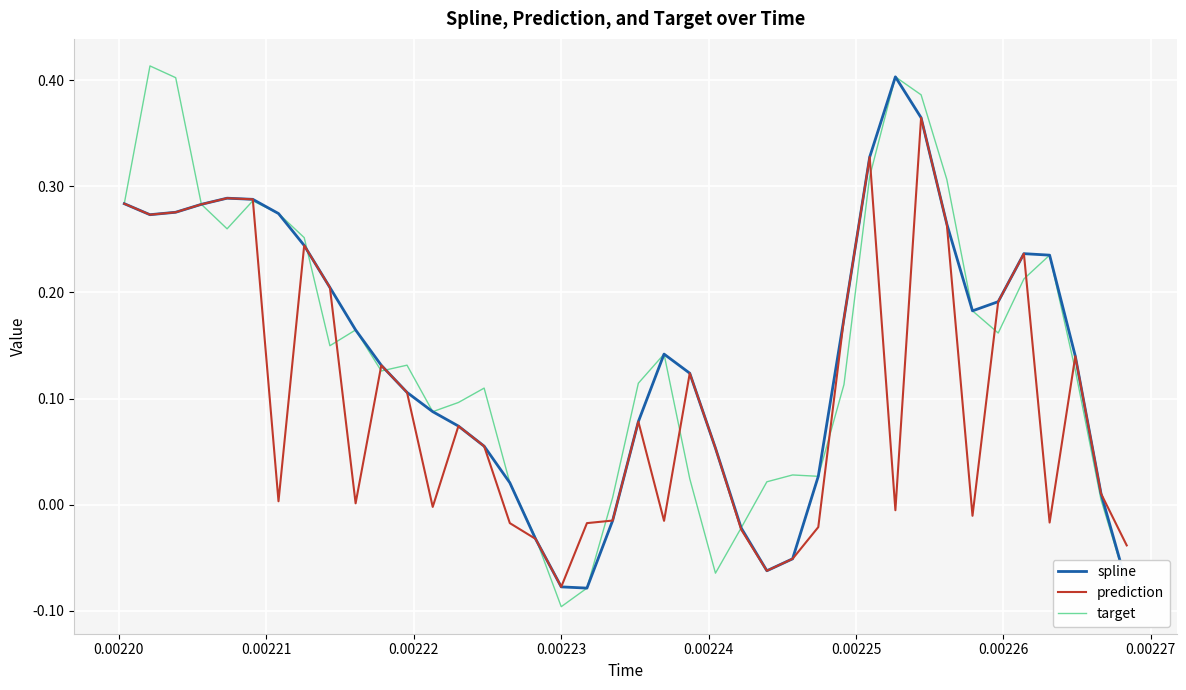

List the series in order of their peak value, lowest first.

prediction, spline, target